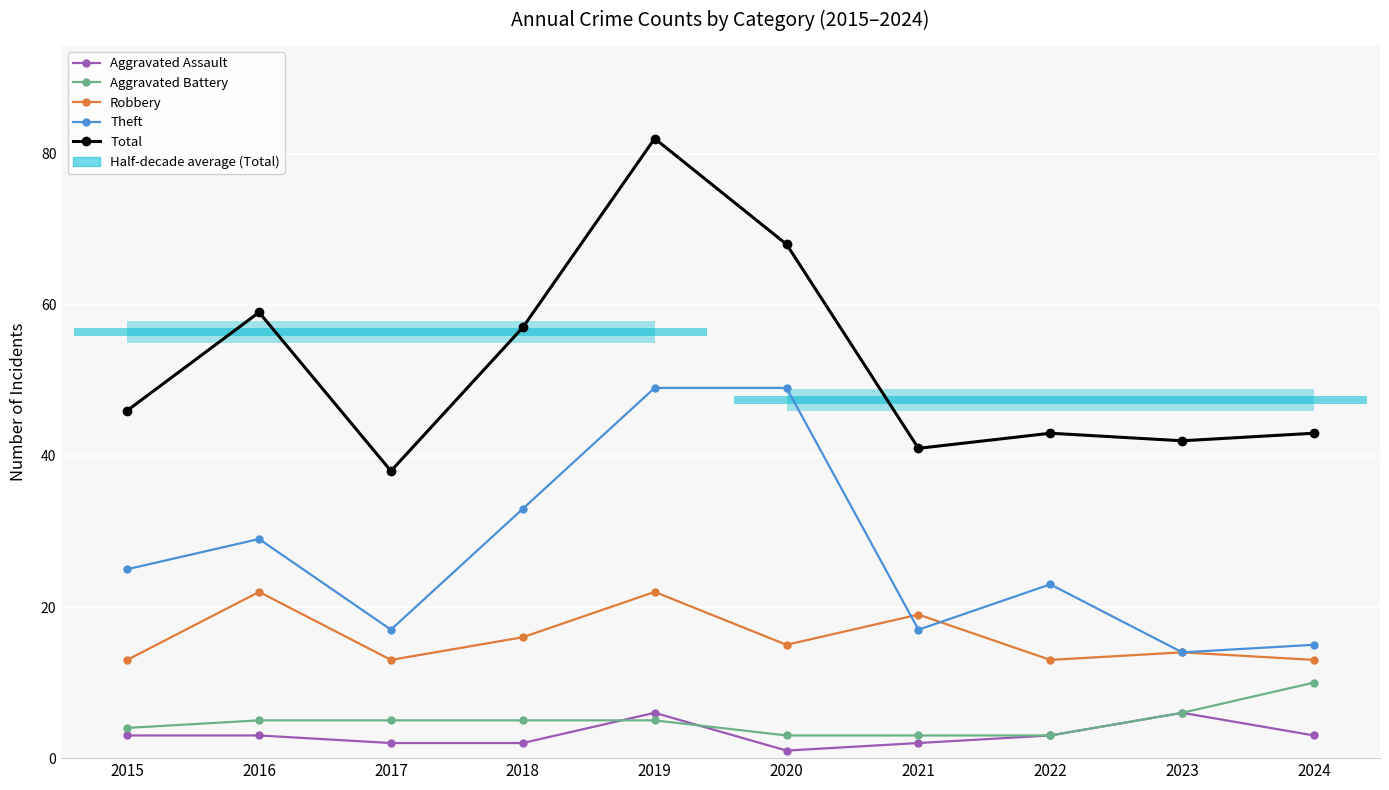

How many categories are shown in the chart?

10